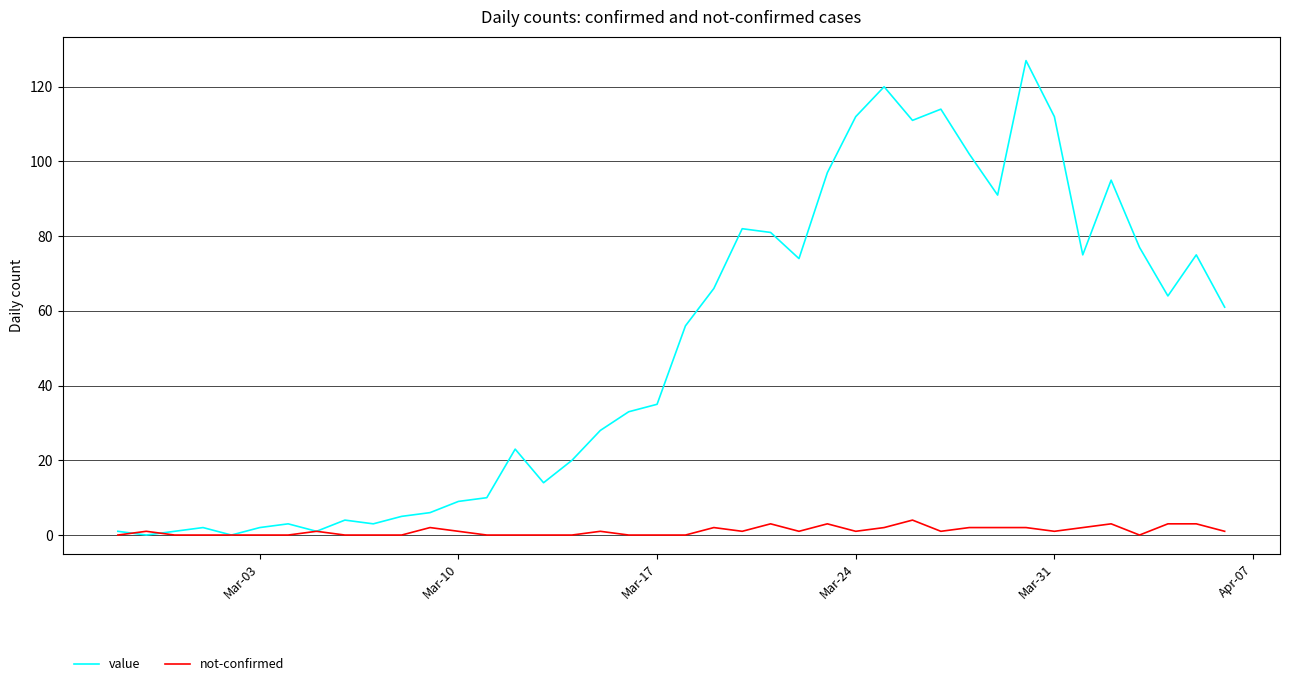

Which series has the widest spread of values?

value